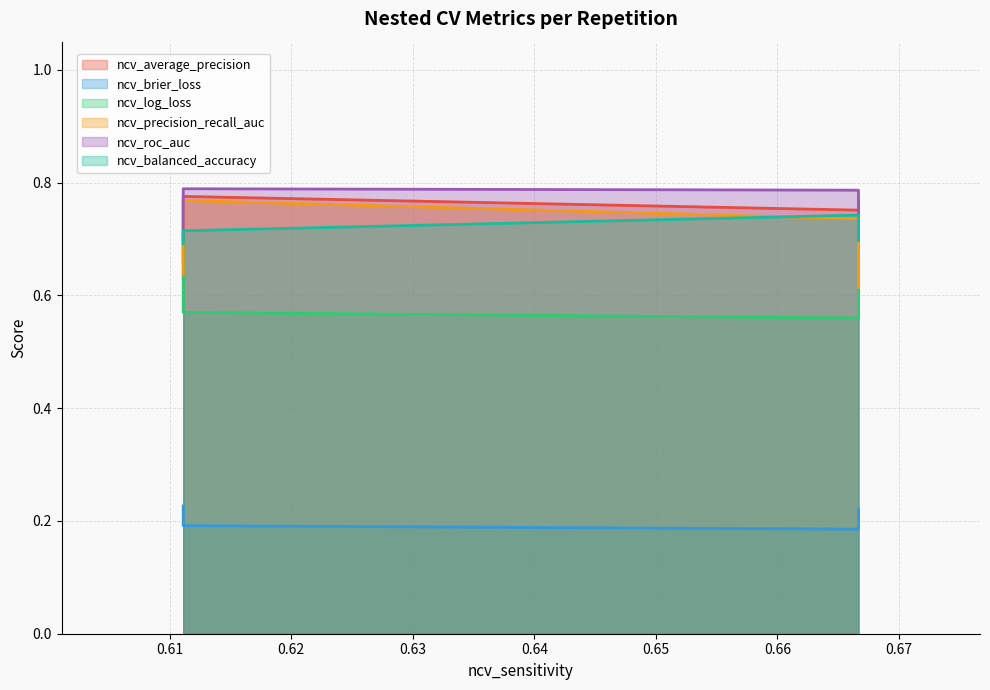

What are all the series names shown in the legend?

ncv_average_precision, ncv_brier_loss, ncv_log_loss, ncv_precision_recall_auc, ncv_roc_auc, ncv_balanced_accuracy